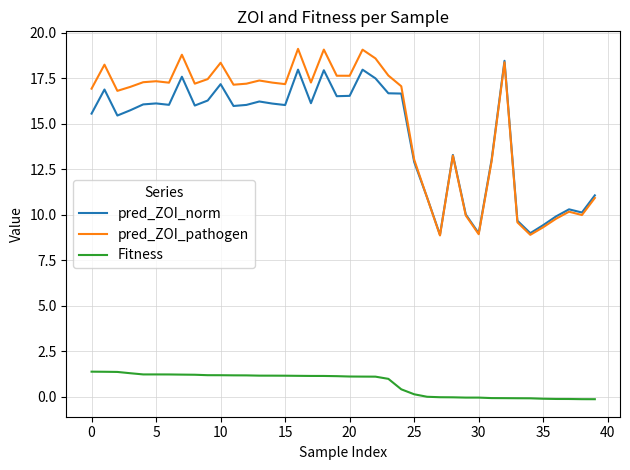

True or false: Fitness and pred_ZOI_pathogen cross at least once.

False